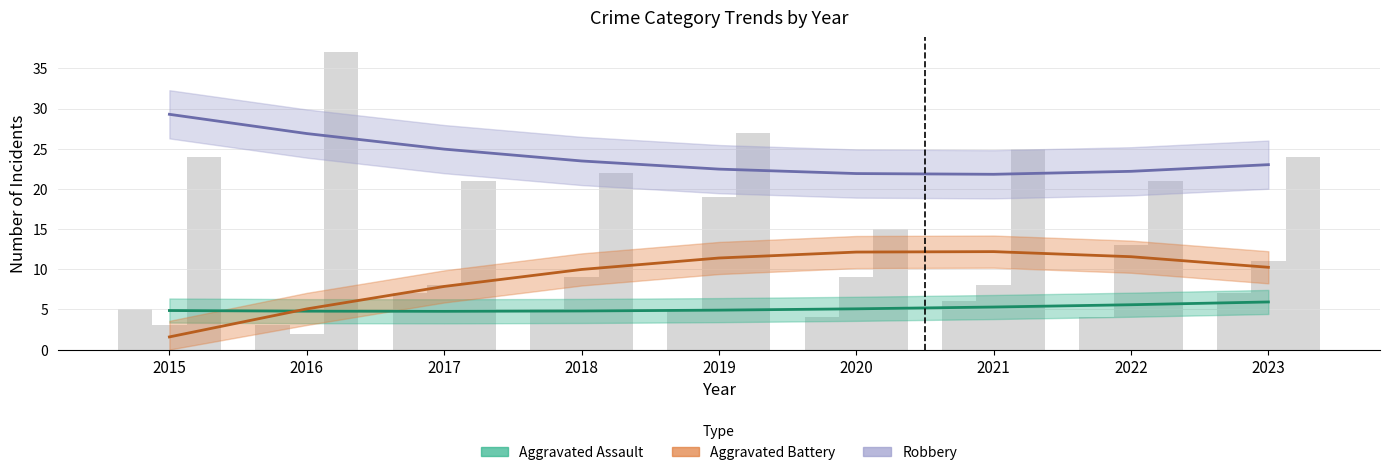

What are all the series names shown in the legend?

Aggravated Assault, Aggravated Battery, Robbery